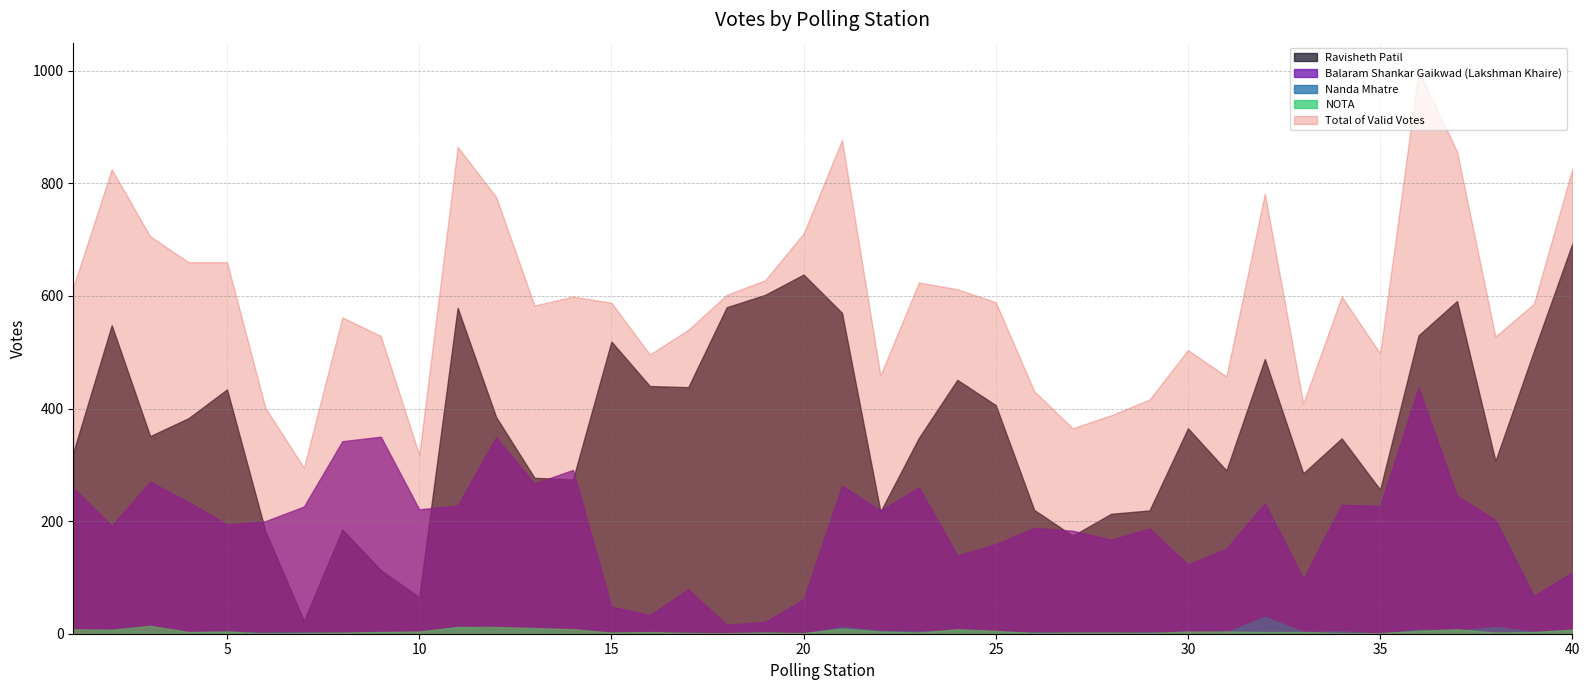

Which category has the highest value across all series?

36